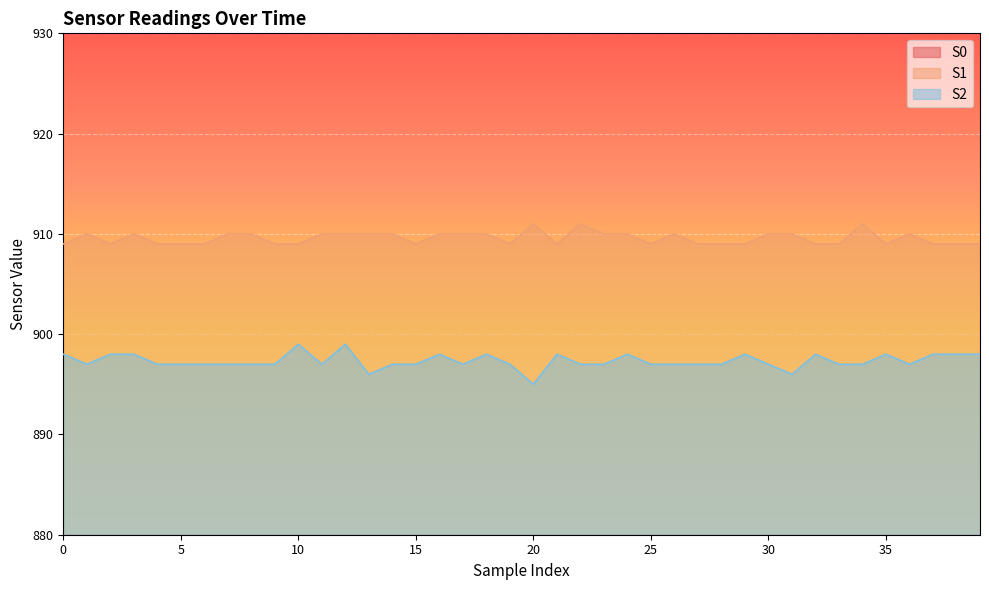

Is the value of S1 at 13 greater than the value of S2 at 39?

Yes